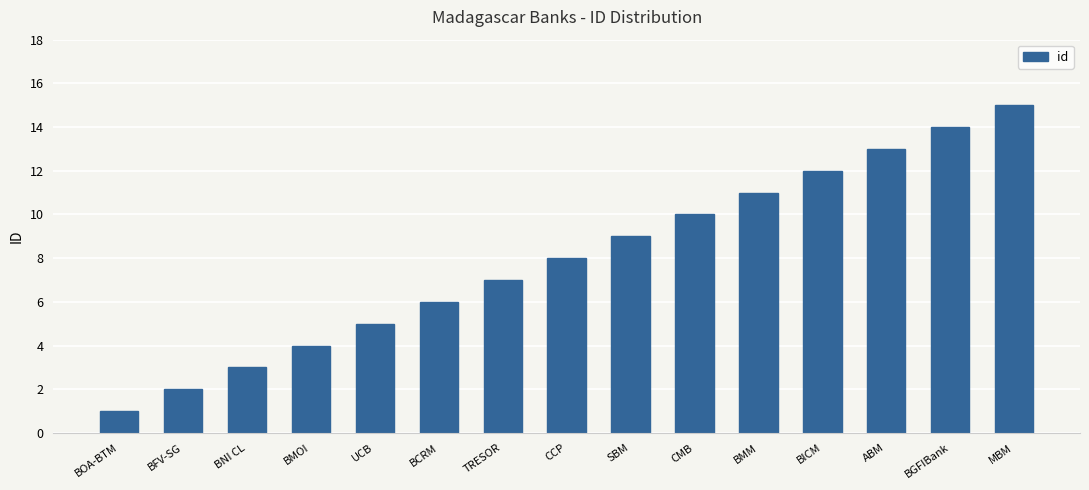

What is the label of the 5th bar from the left?

UCB